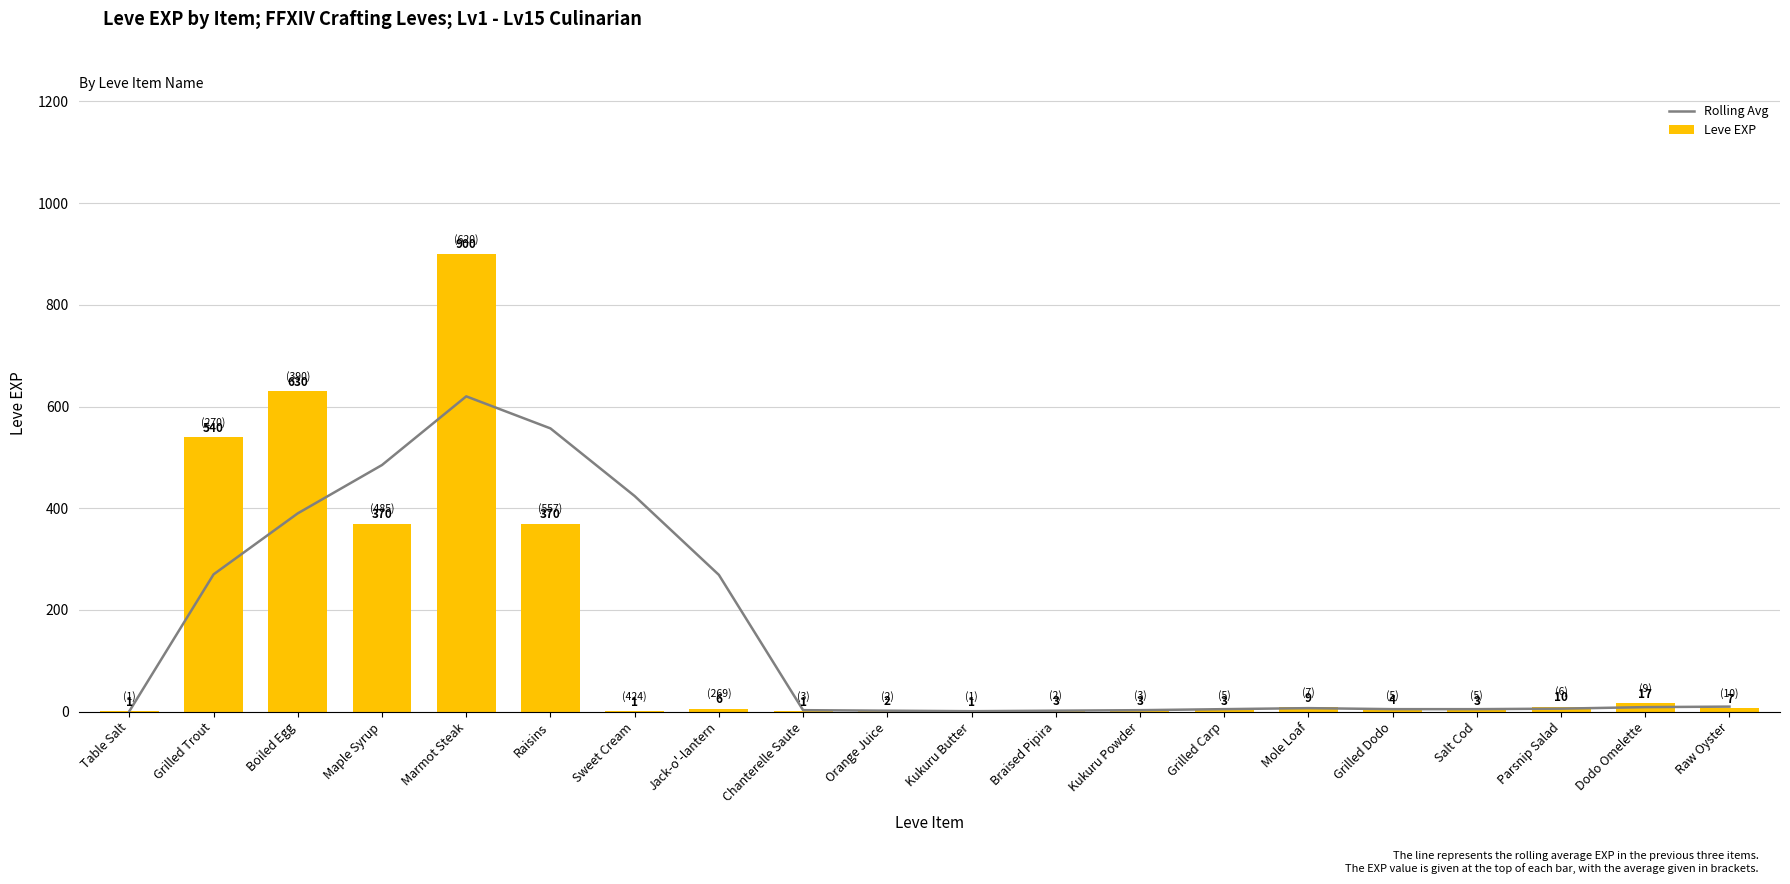

What is the total value across all series at Kukuru Butter?

2